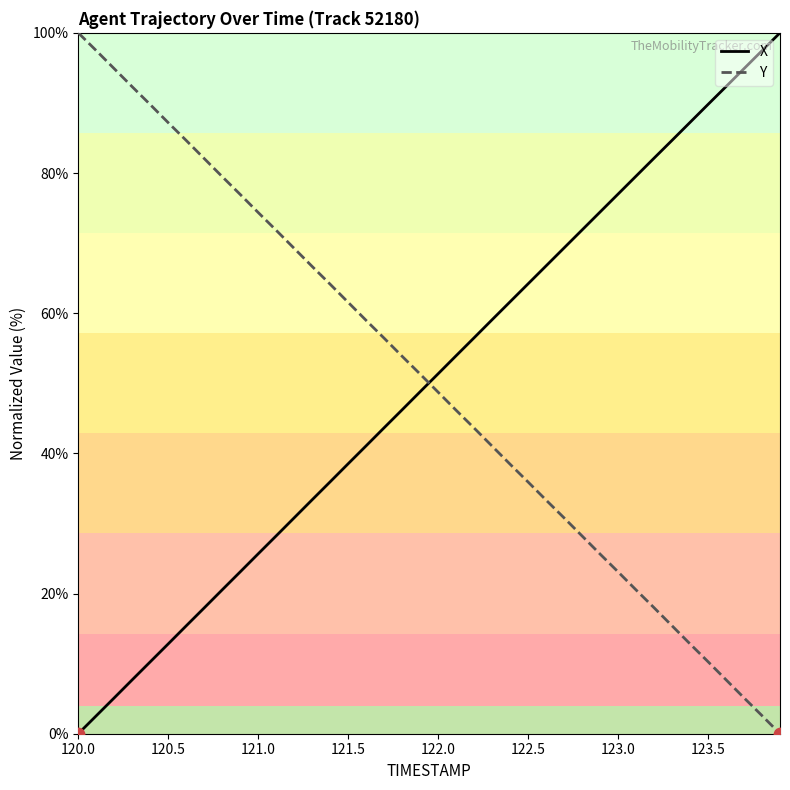

After their last crossing, which series has the higher values: Y or X?

X